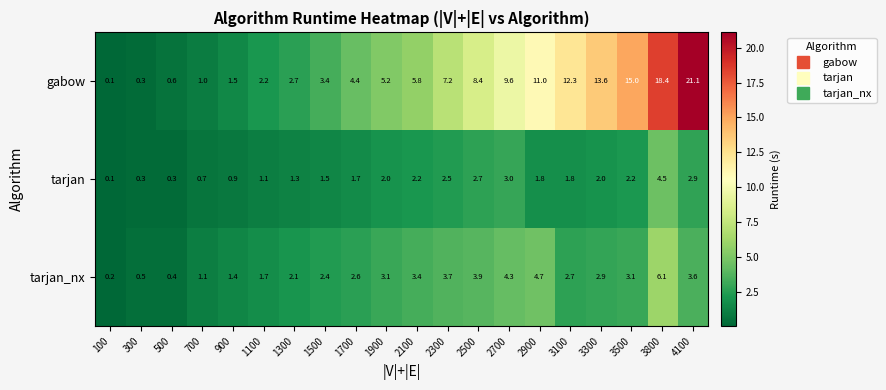

What is the maximum value shown in the chart?

21.1